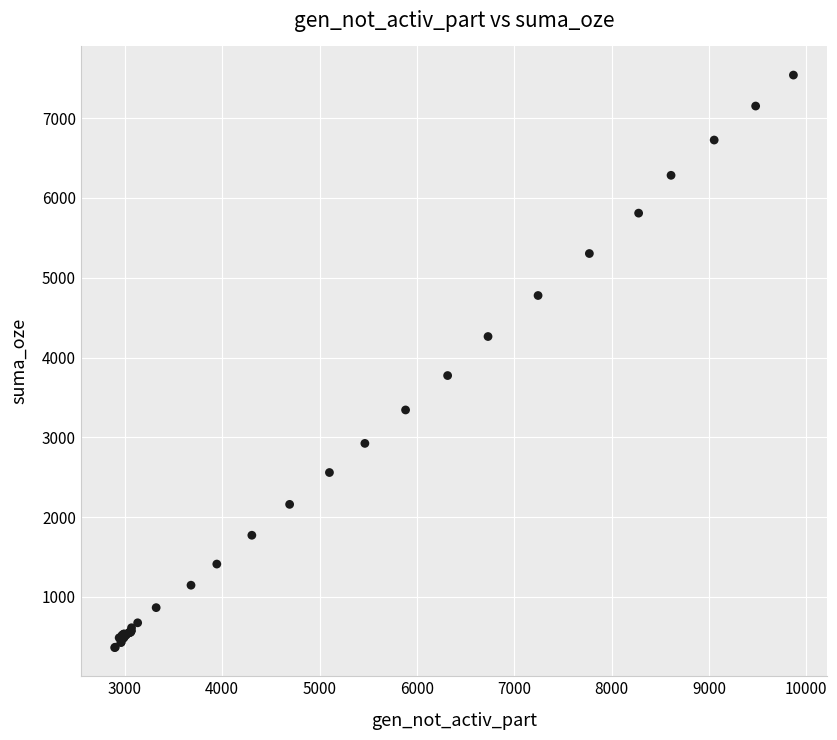

What Y value in the scatter plot is closest to 3952?

3774